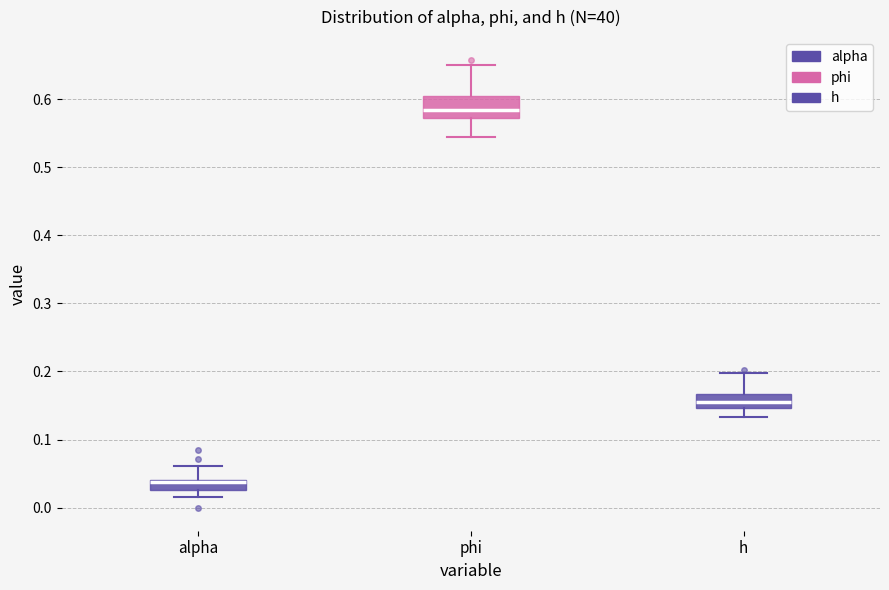

Where does the upper whisker of the box for alpha end on the y-axis? The values are not printed on the chart, so give them approximately, as read against the axis.

0.06